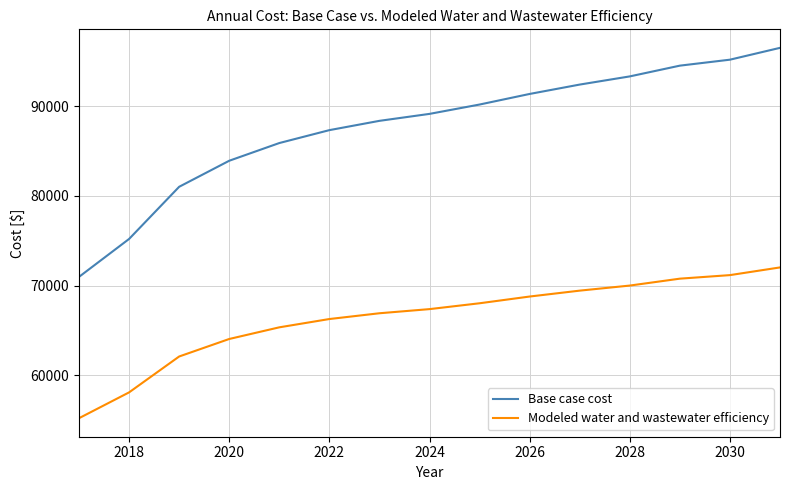

What is the minimum value shown in the chart?

55201.9